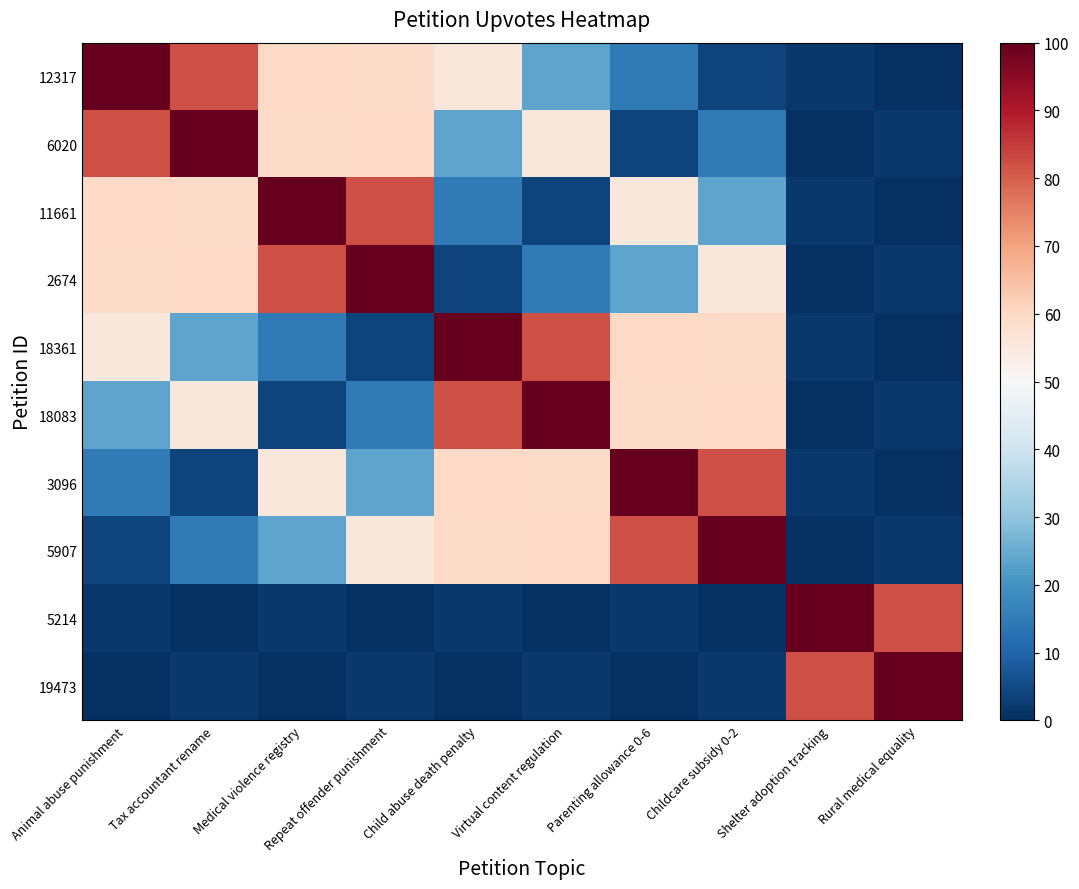

Reading left to right, what are all the values shown in this chart?

12317: Animal abuse punishment=100.0	Tax accountant rename=82.1	Medical violence registry=60.0	Repeat offender punishment=59.7	Child abuse death penalty=55.6	Virtual content regulation=23.8	Parenting allowance 0-6=14.8	Childcare subsidy 0-2=3.8	Shelter adoption tracking=1.7	Rural medical equality=0.0
6020: Animal abuse punishment=82.1	Tax accountant rename=100.0	Medical violence registry=59.7	Repeat offender punishment=60.0	Child abuse death penalty=23.8	Virtual content regulation=55.6	Parenting allowance 0-6=3.8	Childcare subsidy 0-2=14.8	Shelter adoption tracking=0.0	Rural medical equality=1.7
11661: Animal abuse punishment=60.0	Tax accountant rename=59.7	Medical violence registry=100.0	Repeat offender punishment=82.1	Child abuse death penalty=14.8	Virtual content regulation=3.8	Parenting allowance 0-6=55.6	Childcare subsidy 0-2=23.8	Shelter adoption tracking=1.7	Rural medical equality=0.0
2674: Animal abuse punishment=59.7	Tax accountant rename=60.0	Medical violence registry=82.1	Repeat offender punishment=100.0	Child abuse death penalty=3.8	Virtual content regulation=14.8	Parenting allowance 0-6=23.8	Childcare subsidy 0-2=55.6	Shelter adoption tracking=0.0	Rural medical equality=1.7
18361: Animal abuse punishment=55.6	Tax accountant rename=23.8	Medical violence registry=14.8	Repeat offender punishment=3.8	Child abuse death penalty=100.0	Virtual content regulation=82.1	Parenting allowance 0-6=60.0	Childcare subsidy 0-2=59.7	Shelter adoption tracking=1.7	Rural medical equality=0.0
18083: Animal abuse punishment=23.8	Tax accountant rename=55.6	Medical violence registry=3.8	Repeat offender punishment=14.8	Child abuse death penalty=82.1	Virtual content regulation=100.0	Parenting allowance 0-6=59.7	Childcare subsidy 0-2=60.0	Shelter adoption tracking=0.0	Rural medical equality=1.7
3096: Animal abuse punishment=14.8	Tax accountant rename=3.8	Medical violence registry=55.6	Repeat offender punishment=23.8	Child abuse death penalty=60.0	Virtual content regulation=59.7	Parenting allowance 0-6=100.0	Childcare subsidy 0-2=82.1	Shelter adoption tracking=1.7	Rural medical equality=0.0
5907: Animal abuse punishment=3.8	Tax accountant rename=14.8	Medical violence registry=23.8	Repeat offender punishment=55.6	Child abuse death penalty=59.7	Virtual content regulation=60.0	Parenting allowance 0-6=82.1	Childcare subsidy 0-2=100.0	Shelter adoption tracking=0.0	Rural medical equality=1.7
5214: Animal abuse punishment=1.7	Tax accountant rename=0.0	Medical violence registry=1.7	Repeat offender punishment=0.0	Child abuse death penalty=1.7	Virtual content regulation=0.0	Parenting allowance 0-6=1.7	Childcare subsidy 0-2=0.0	Shelter adoption tracking=100.0	Rural medical equality=82.1
19473: Animal abuse punishment=0.0	Tax accountant rename=1.7	Medical violence registry=0.0	Repeat offender punishment=1.7	Child abuse death penalty=0.0	Virtual content regulation=1.7	Parenting allowance 0-6=0.0	Childcare subsidy 0-2=1.7	Shelter adoption tracking=82.1	Rural medical equality=100.0